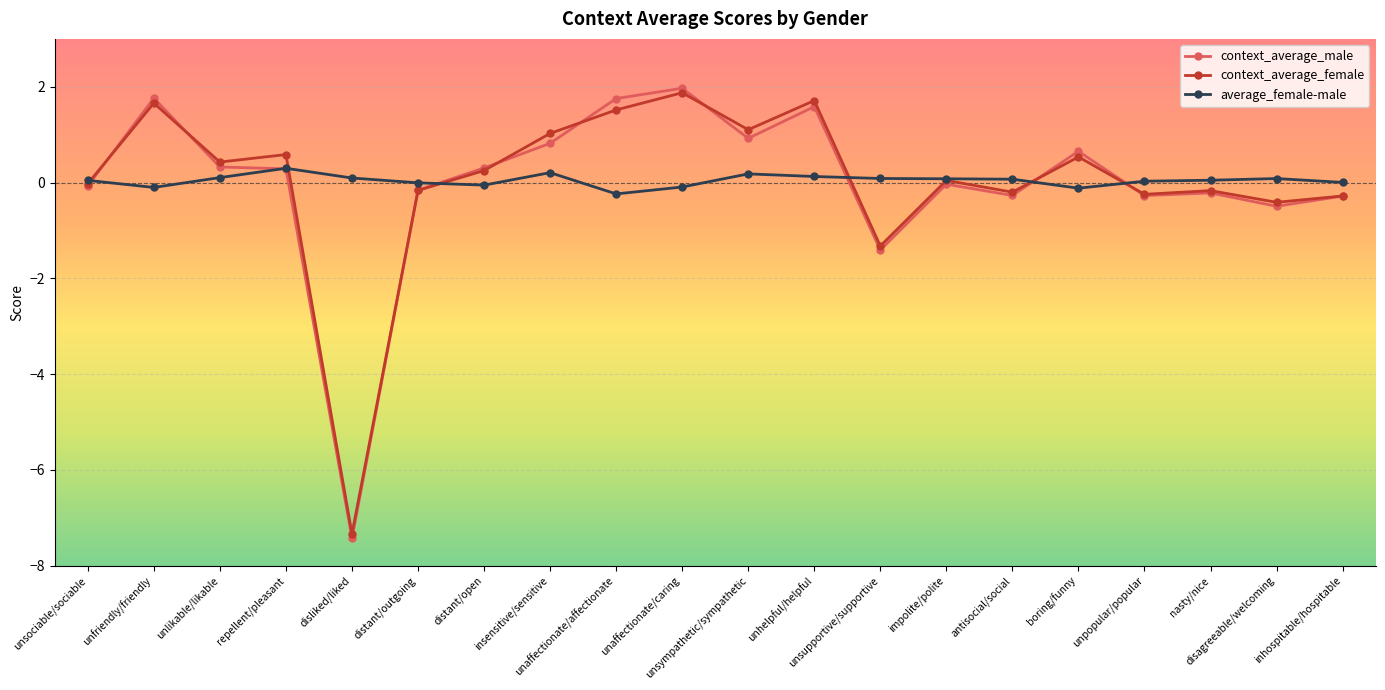

True or false: average_female-male has a value of 0.2 at unsympathetic/sympathetic.

True